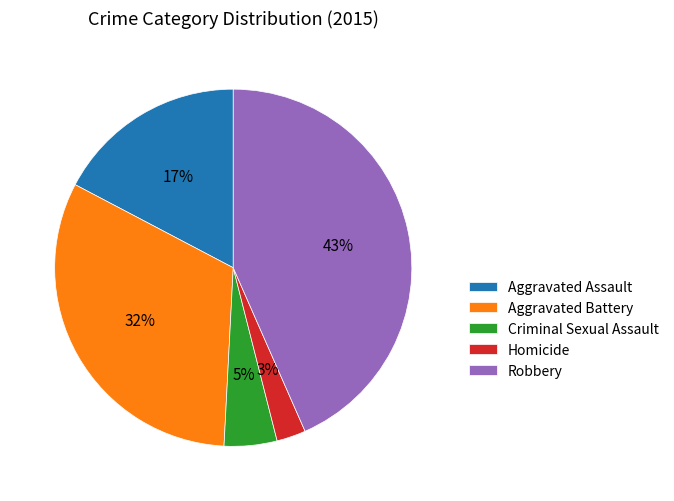

Is Criminal Sexual Assault the majority of the pie?

No